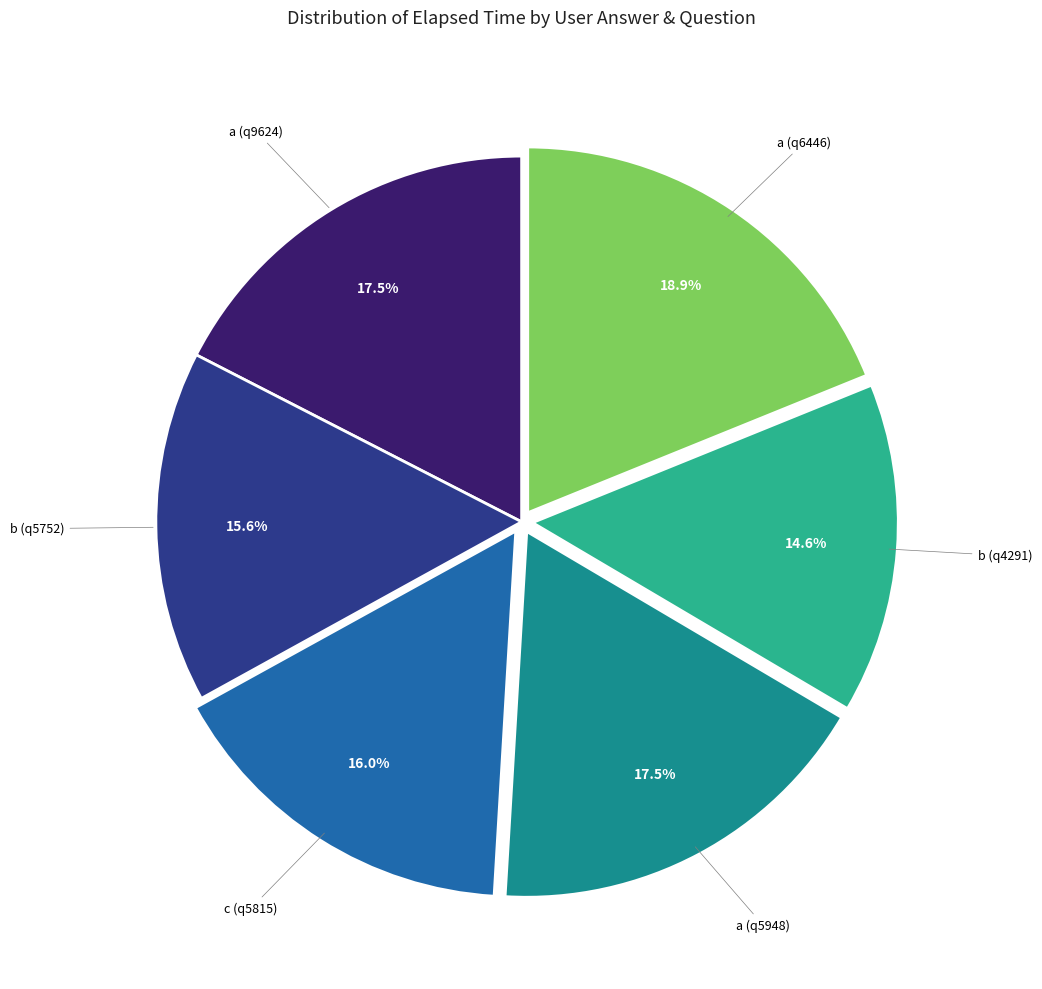

Is there any slice that represents more than half of the pie?

No